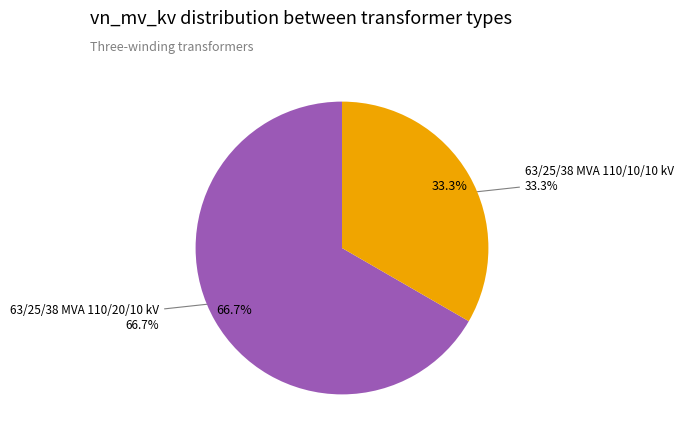

To the nearest percent, what is the difference between the largest and smallest slice percentages?

33%